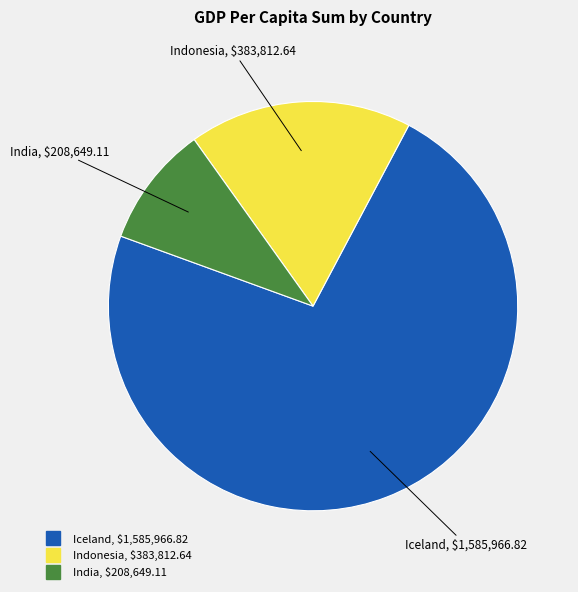

Which category accounts for the majority?

Iceland